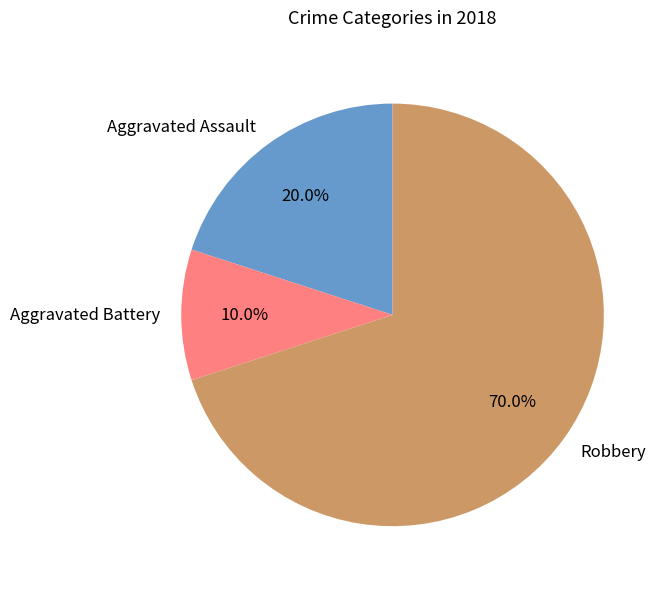

Approximately how many times larger is the value at Aggravated Assault compared to Robbery?

0.3